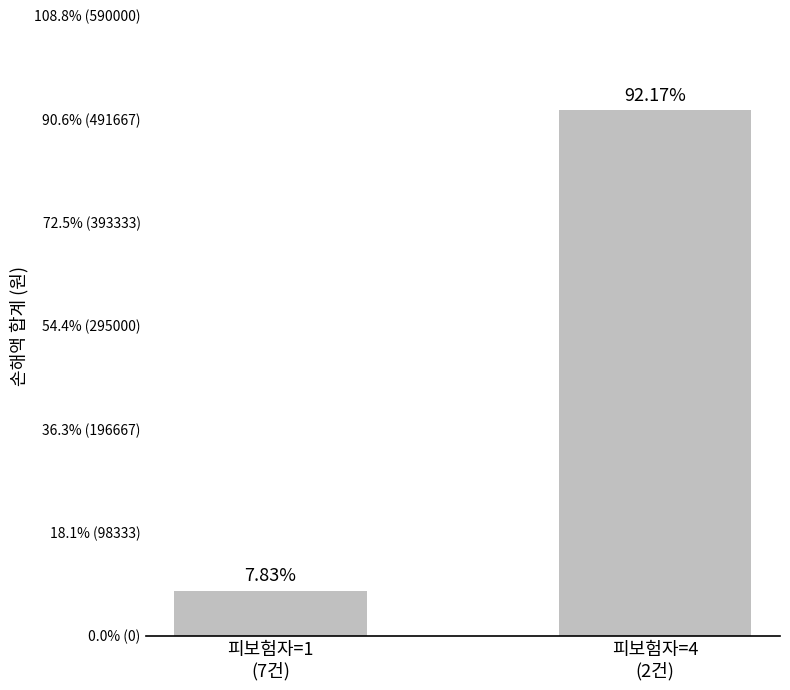

What is the value of the 2nd bar from the left?

500000